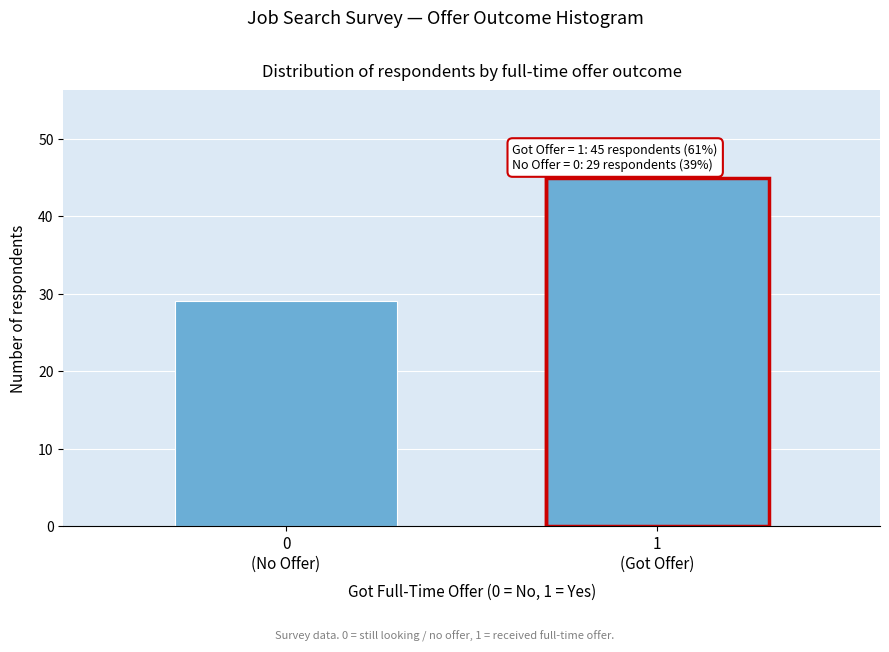

Reading right to left, what are all the values shown in this chart?

45	29